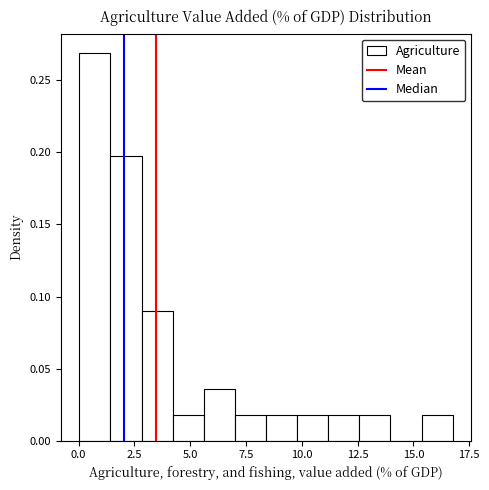

Around what value on the x-axis is the tallest bar? Give the approximate position of its centre, as read against the axis.

0.5